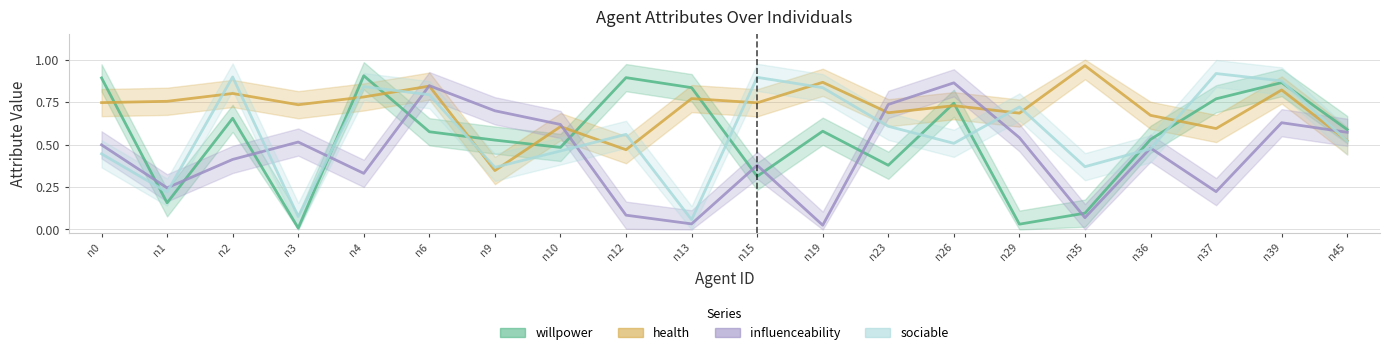

Where is willpower nearest to the value 0?

n3